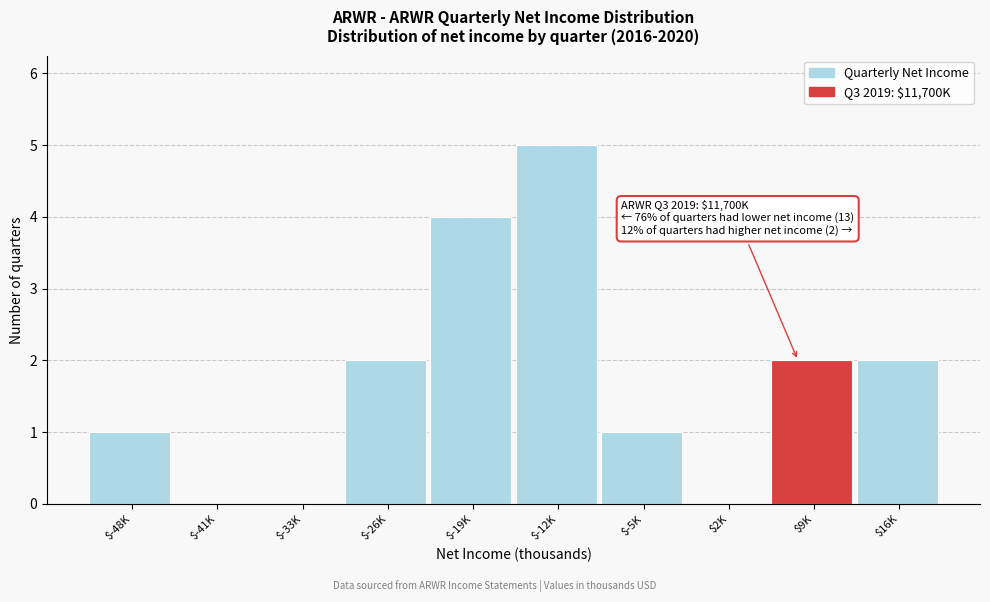

What is the sum of all values?

17